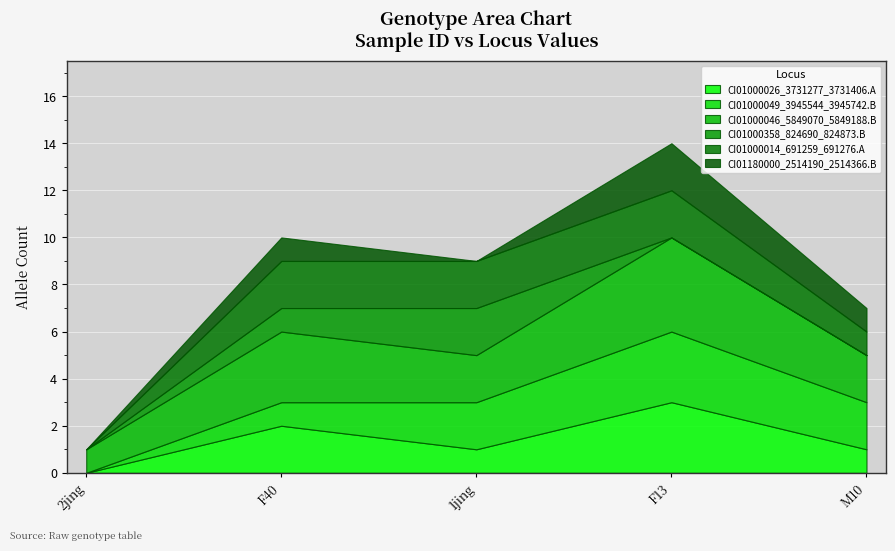

What is the sum of all CI01000026_3731277_3731406.A values?

7